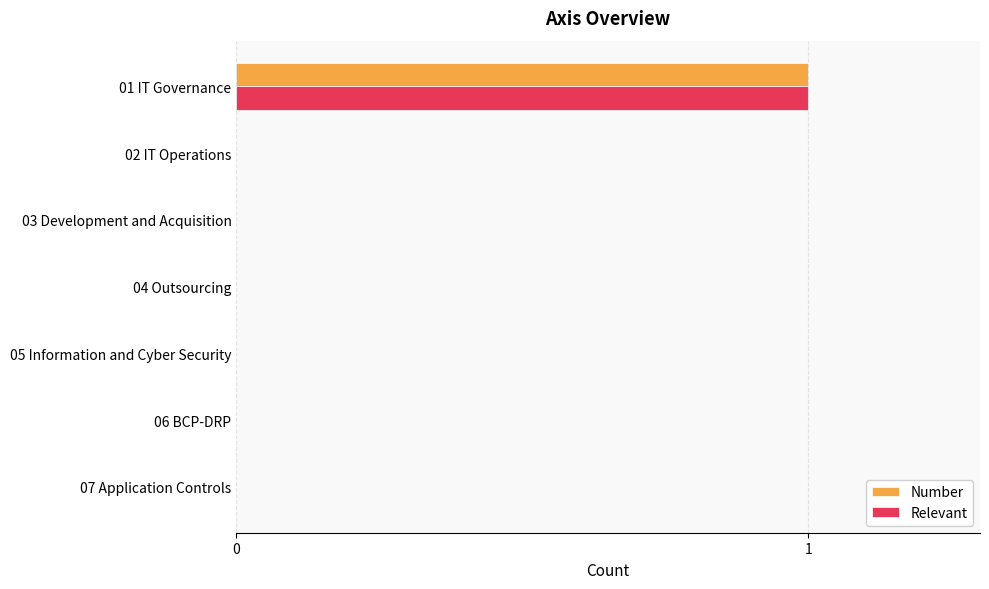

The value of Relevant at 05 Information and Cyber Security is 0. True or false?

True